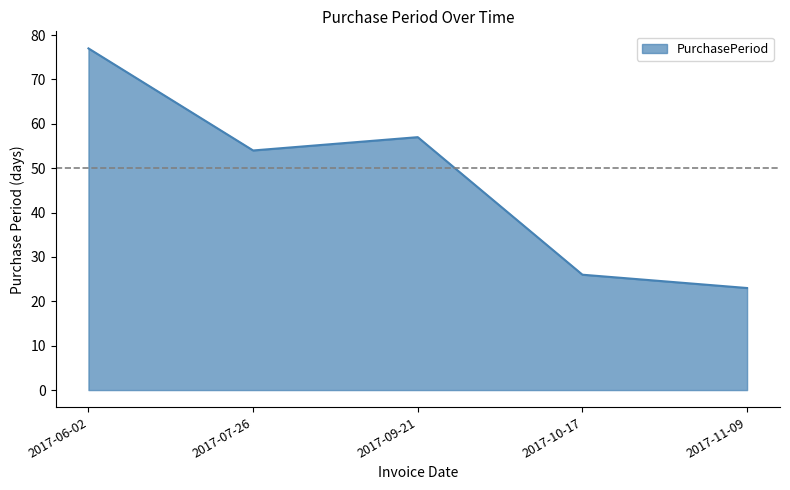

What is the change in value from 2017-06-02 to 2017-10-17?

-51